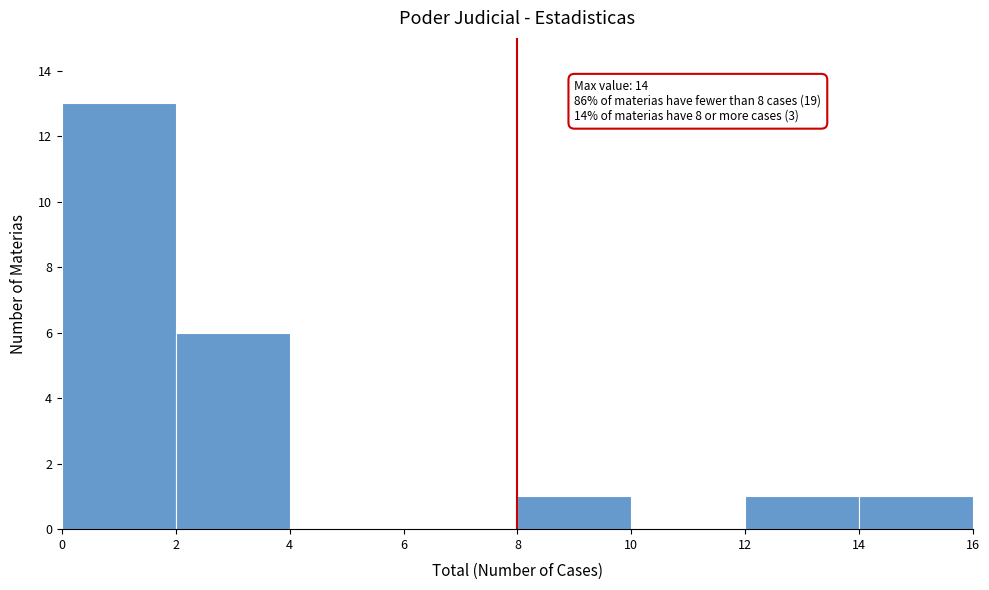

Over which range of the x-axis is the bar tallest?

0 to 2